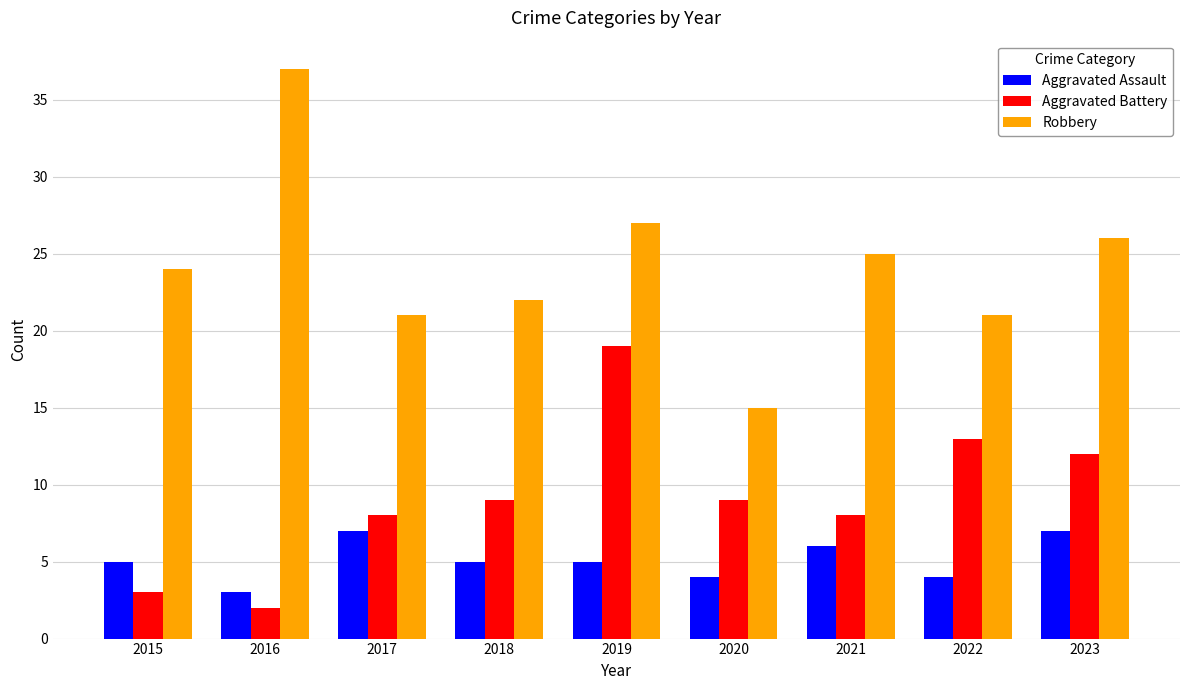

Reading left to right, what are all the values shown in this chart?

Aggravated Assault: 2015=5	2016=3	2017=7	2018=5	2019=5	2020=4	2021=6	2022=4	2023=7
Aggravated Battery: 2015=3	2016=2	2017=8	2018=9	2019=19	2020=9	2021=8	2022=13	2023=12
Robbery: 2015=24	2016=37	2017=21	2018=22	2019=27	2020=15	2021=25	2022=21	2023=26